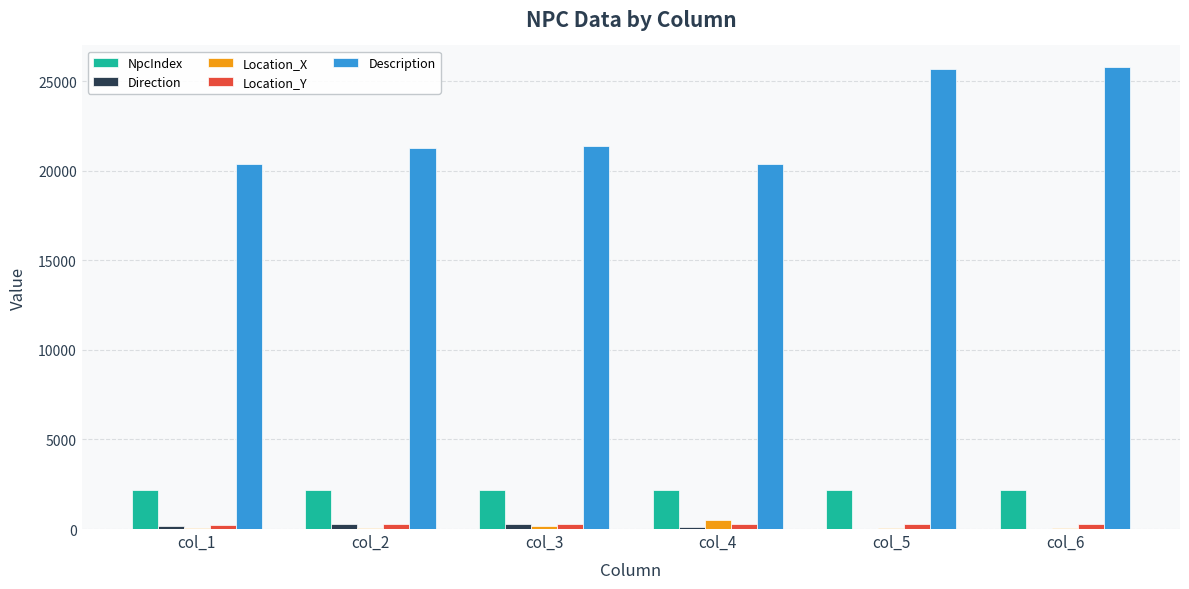

Between col_2 and col_6, which series saw the biggest shift?

Description